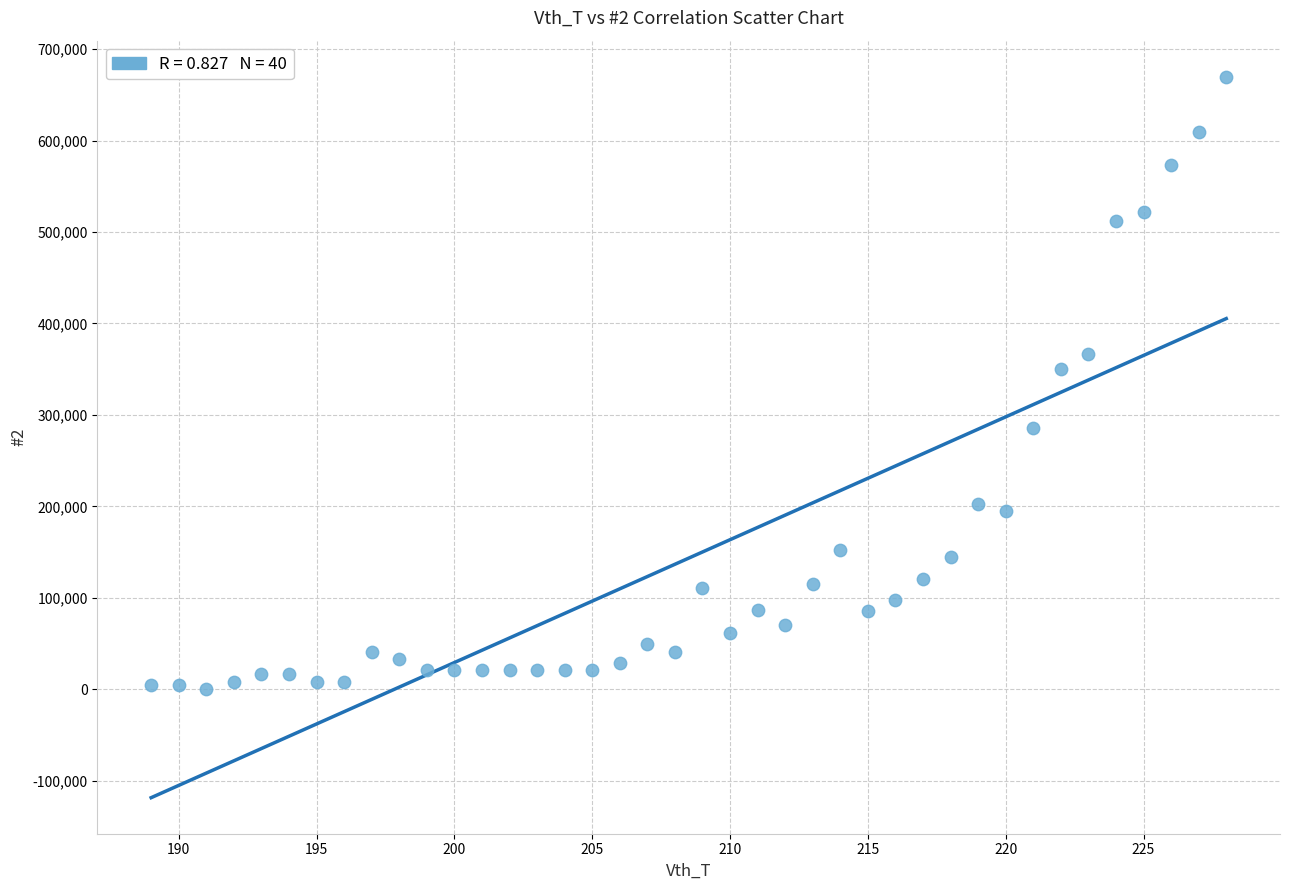

What is the range of X values (max minus min)?

39